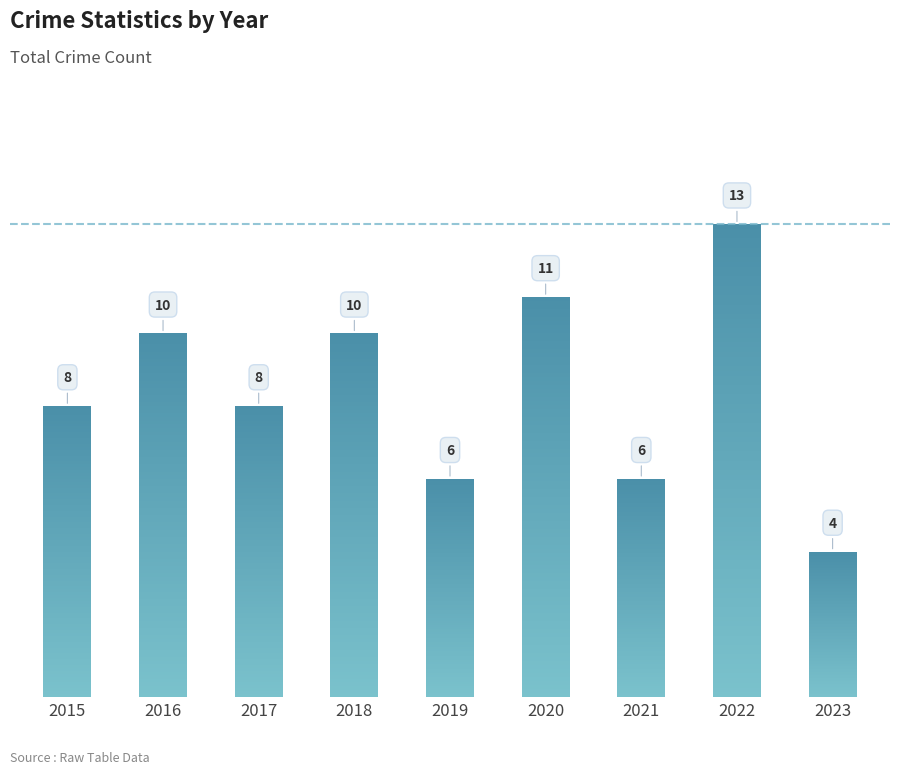

What is the ratio of the value at 2020 to the value at 2015?

1.4